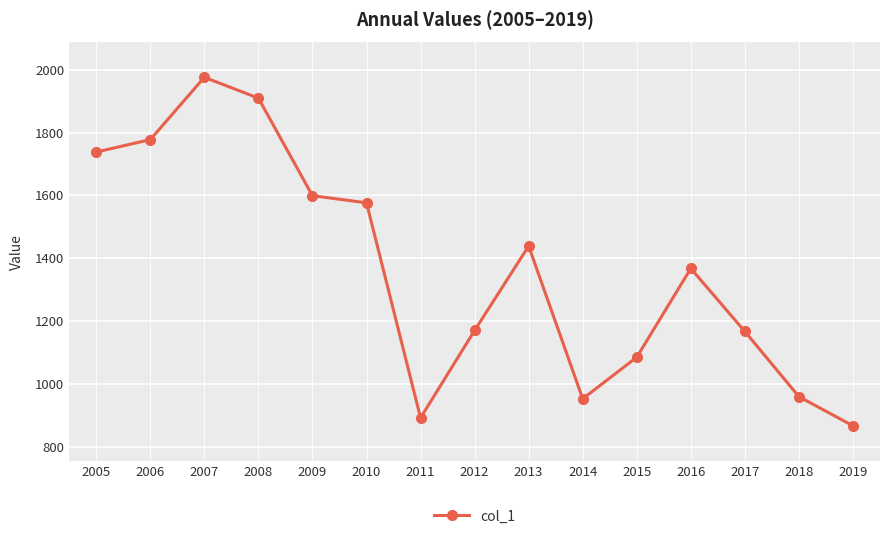

How many data points are above 1367?

8